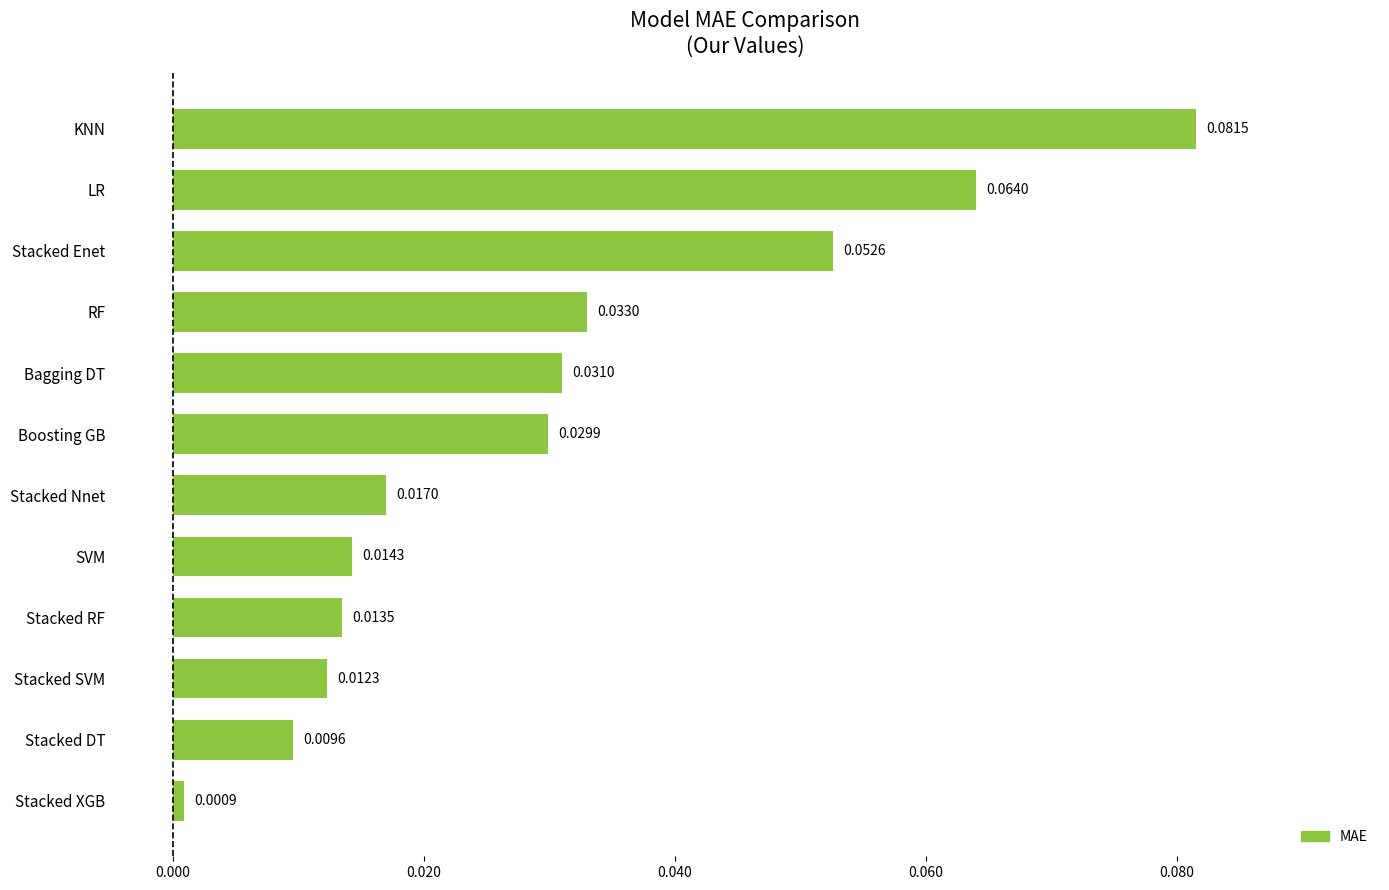

Which category has the lowest value across all series?

Stacked XGB